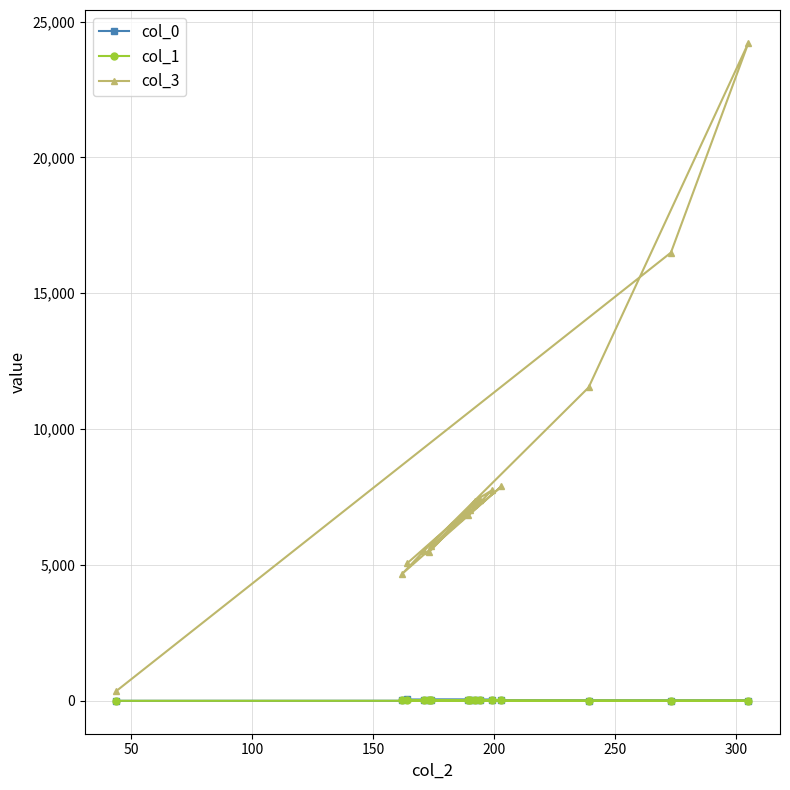

Which series has the widest spread of values?

col_3